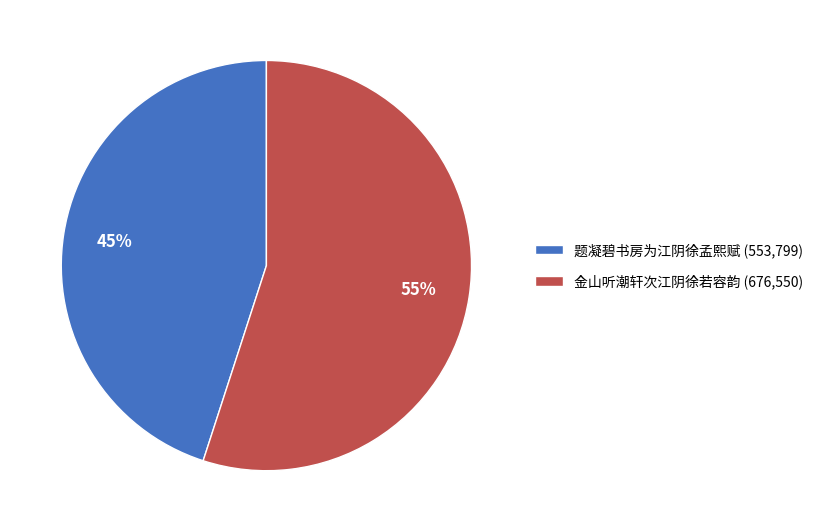

What percentage is the 题凝碧书房为江阴徐孟熙赋 slice, to the nearest percent?

45%